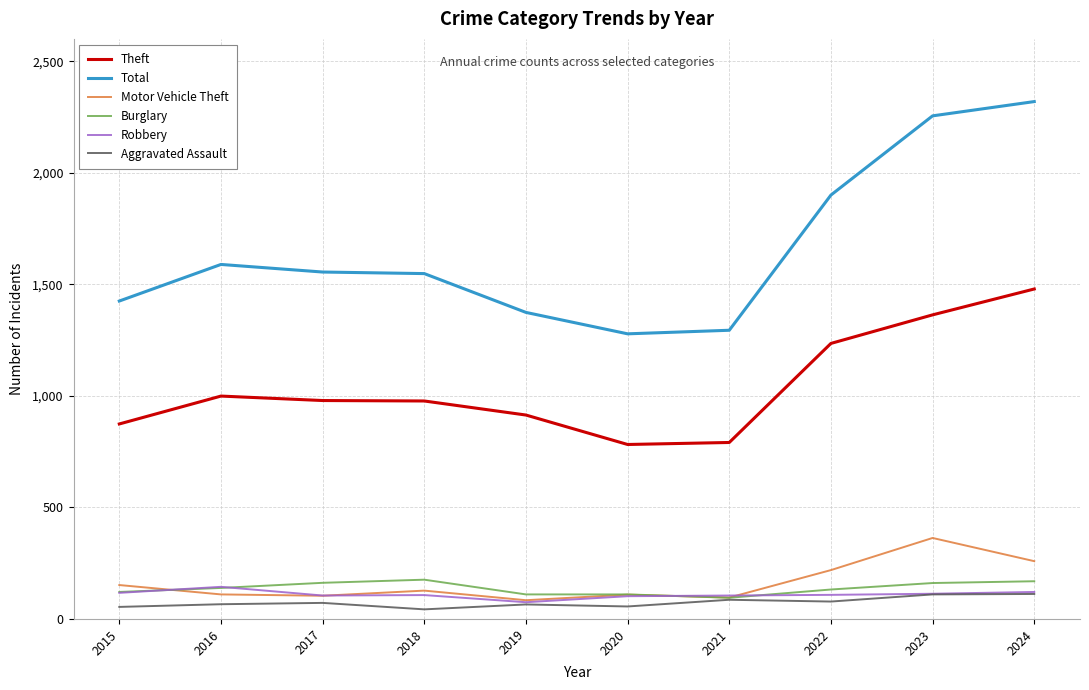

How many lines are shown in the chart?

6